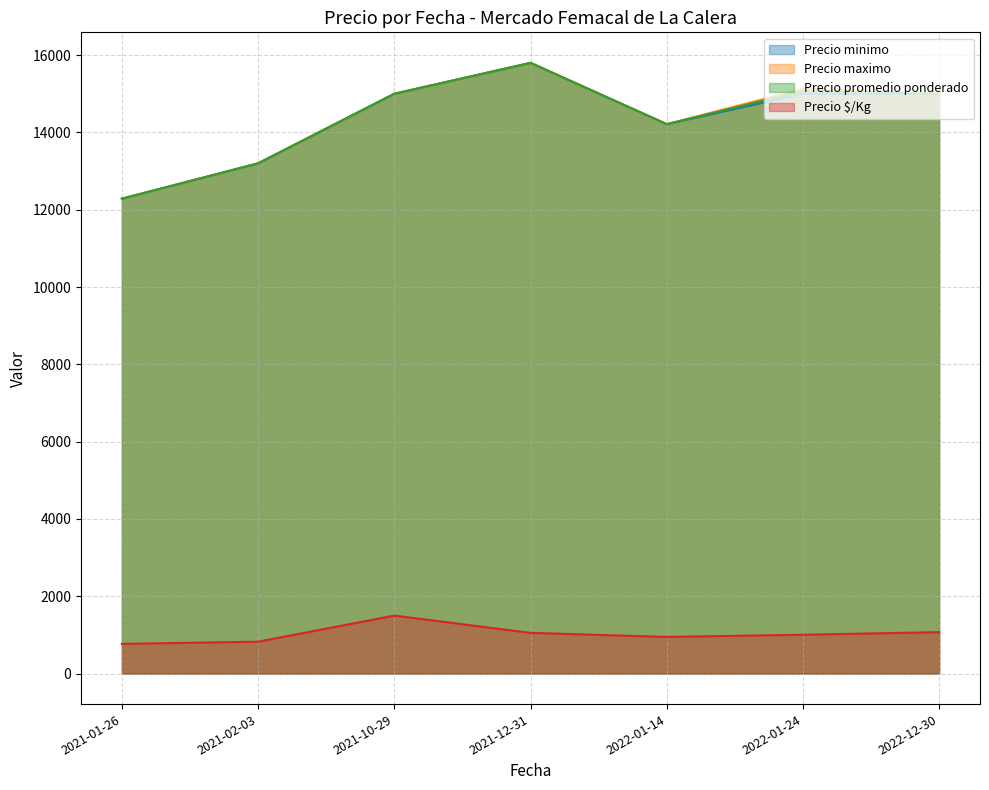

Is the value of Precio promedio ponderado at 2022-01-14 greater than the value of Precio maximo at 2021-12-31?

No